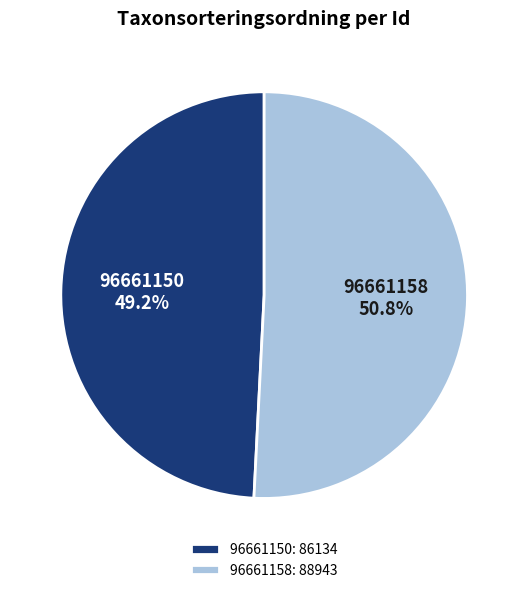

What is the majority slice?

96661158